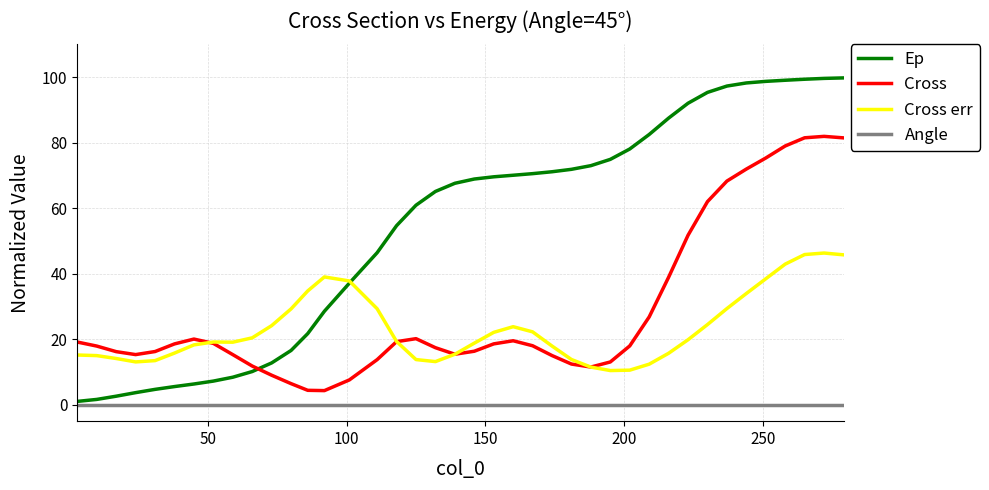

Which series has the widest spread of values?

Ep